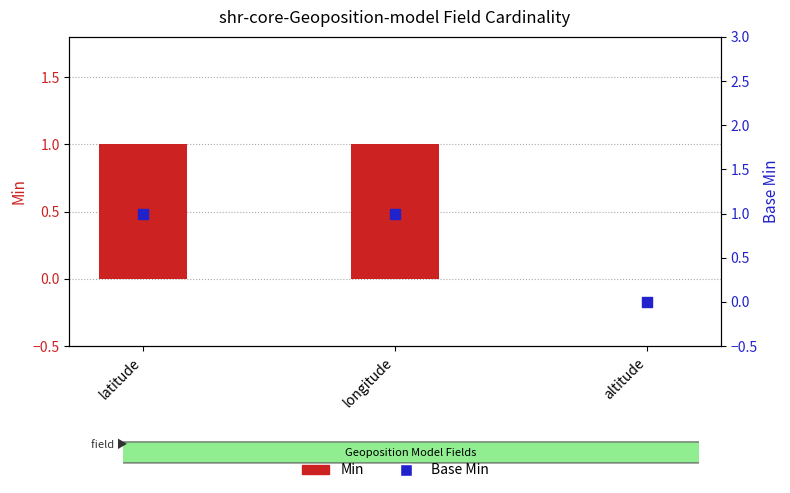

Is the value of Min at longitude greater than the value of Base Min at longitude?

No